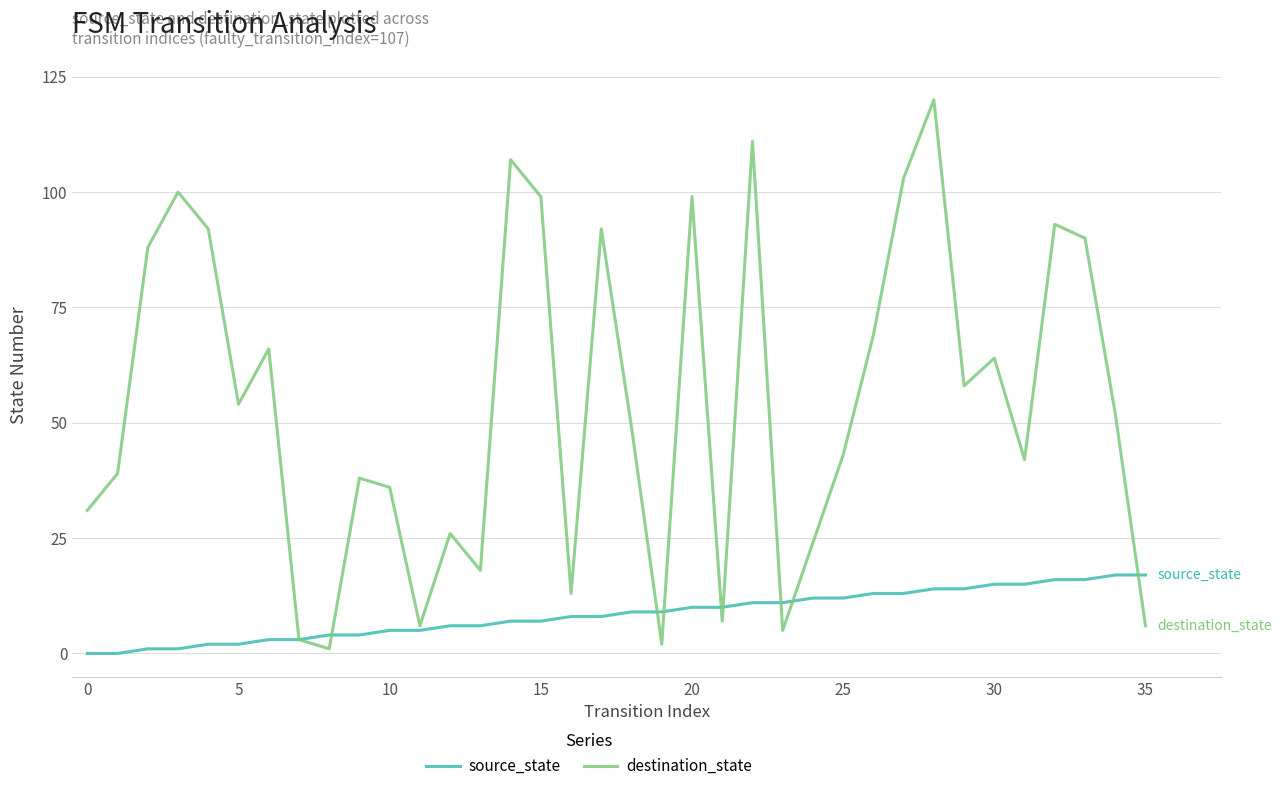

Which series has the widest spread of values?

destination_state